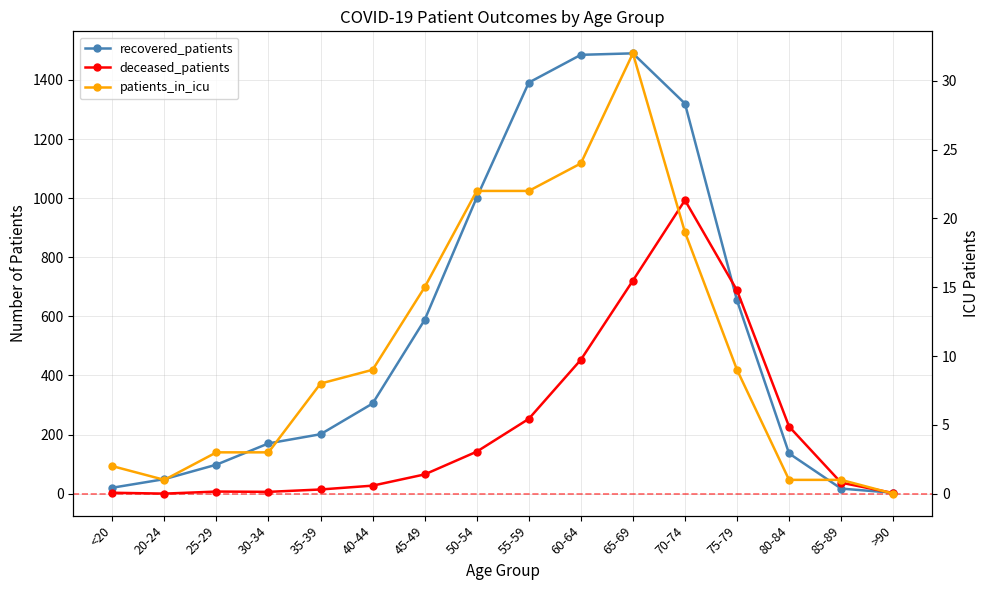

What is the sum of all patients_in_icu values?

171